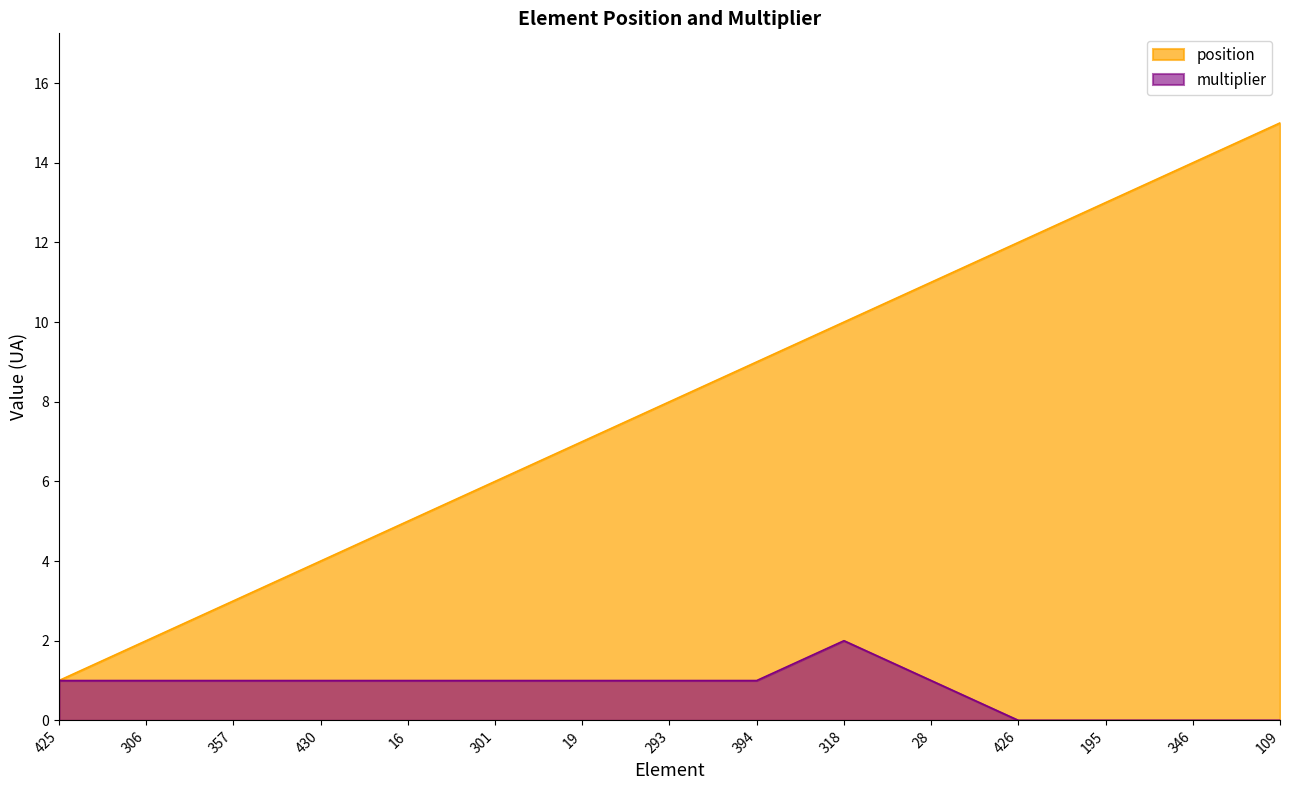

What is the difference between the second highest and second lowest values in the position series?

12